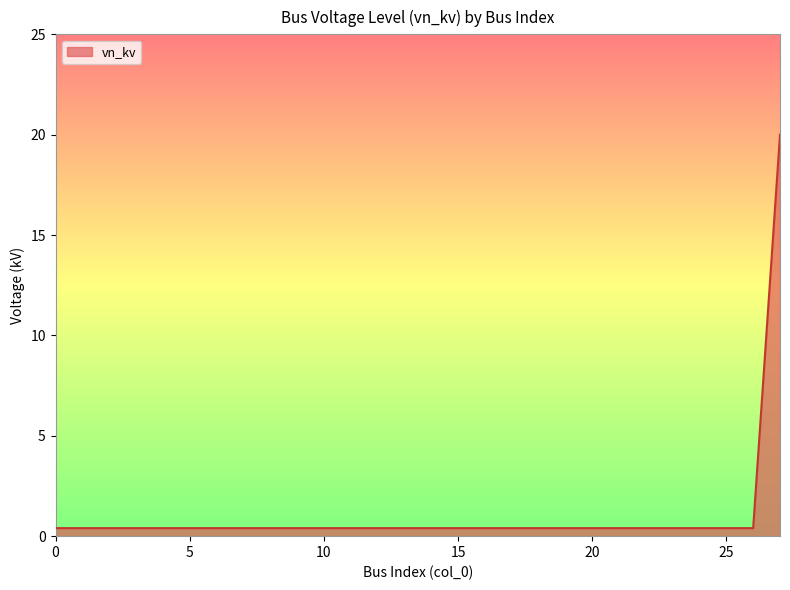

How many lines are shown in the chart?

1